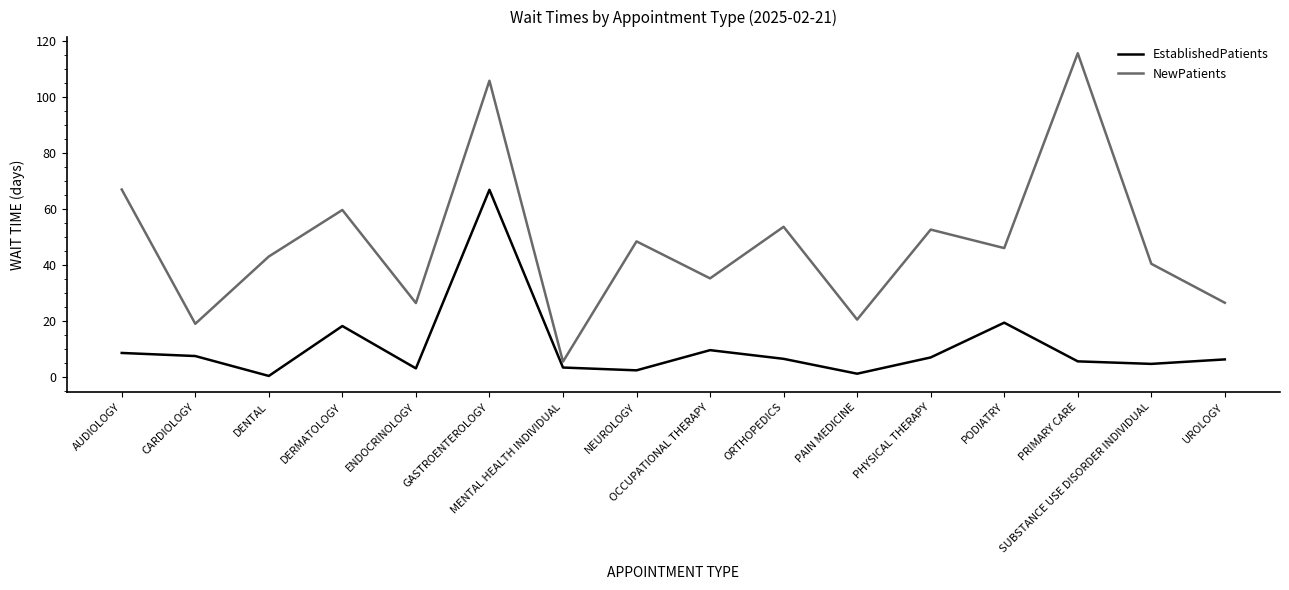

True or false: NewPatients has a value of 66.9 at AUDIOLOGY.

True